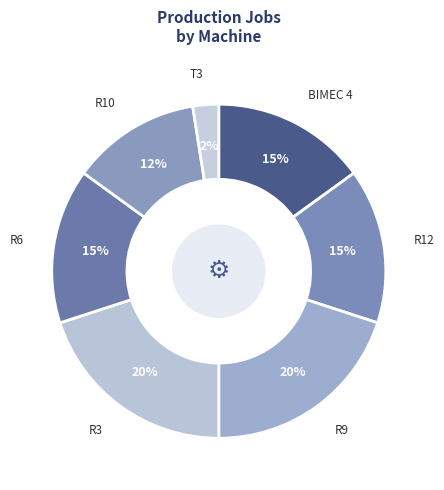

Do BIMEC 4 and T3 together represent more than half of the pie?

No